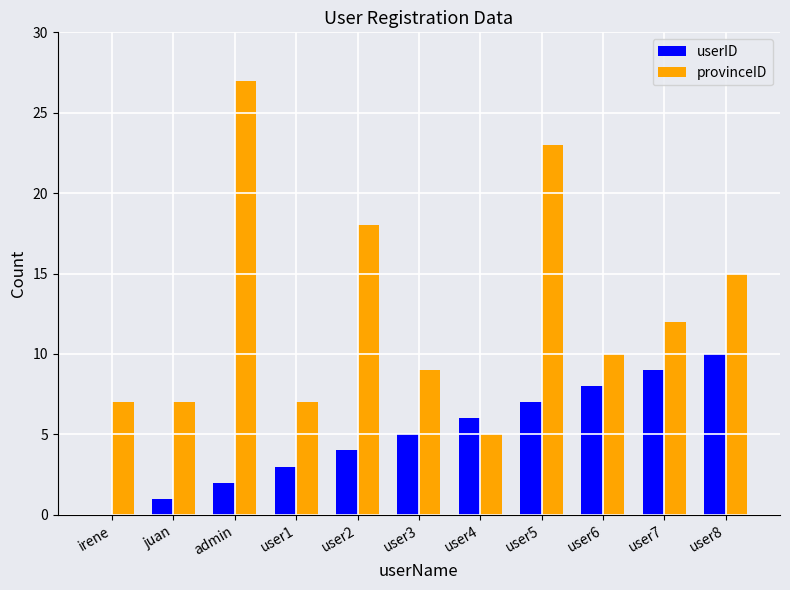

What are all the series names shown in the legend?

userID, provinceID